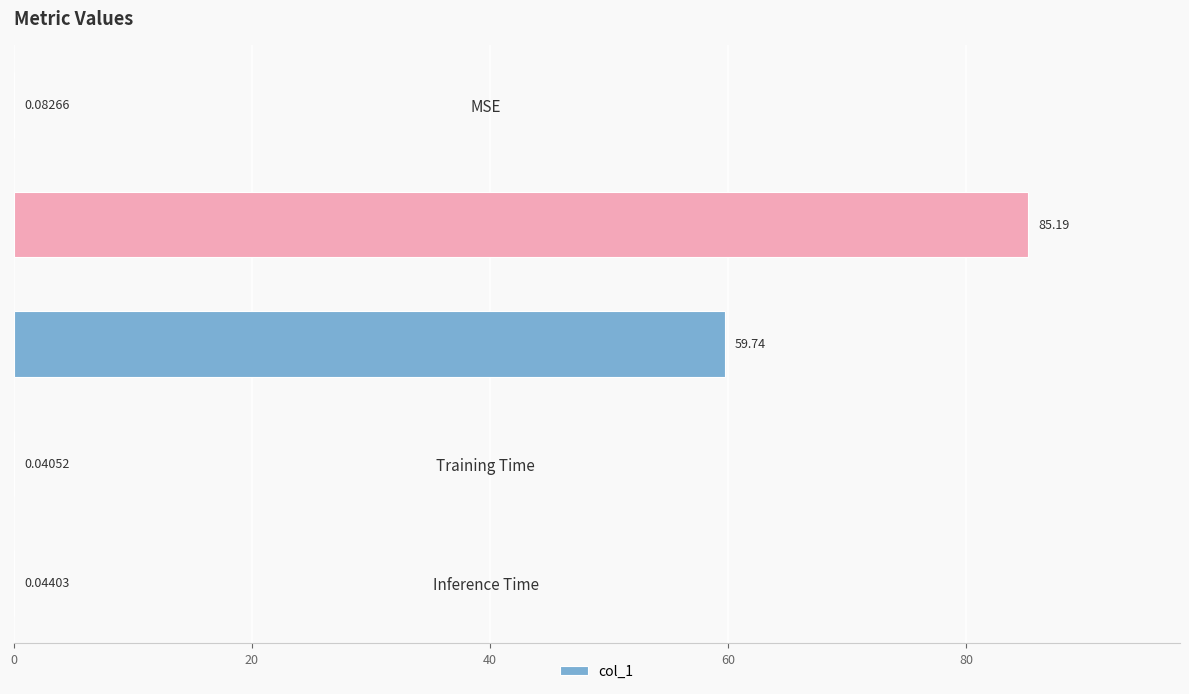

Which category has the highest value across all series?

MAPE